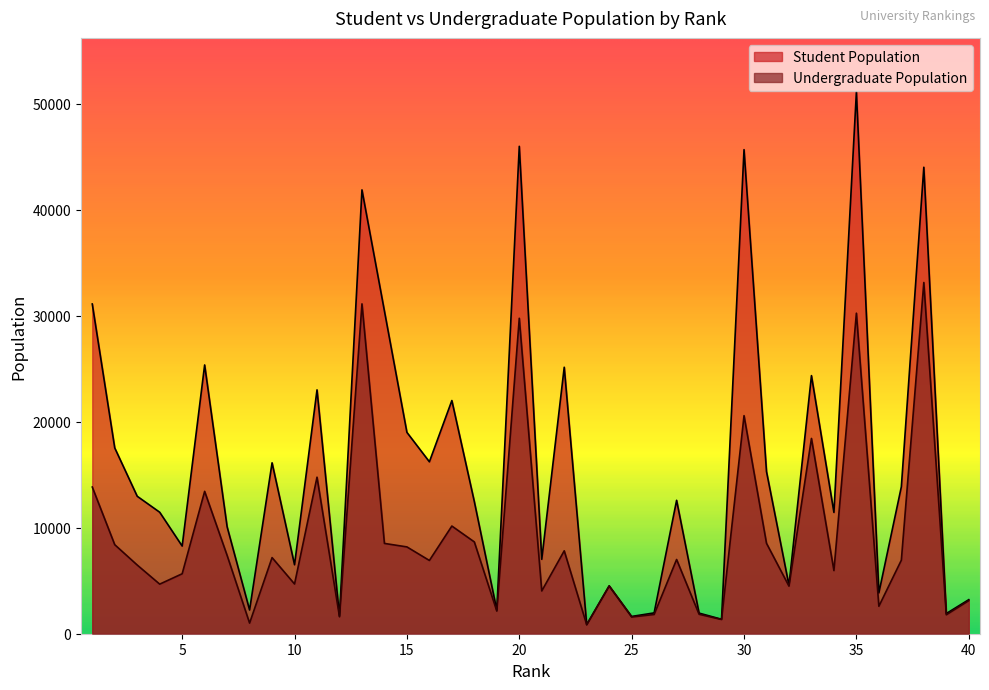

Is the value of Student Population at 39 greater than the value of Undergraduate Population at 13?

No